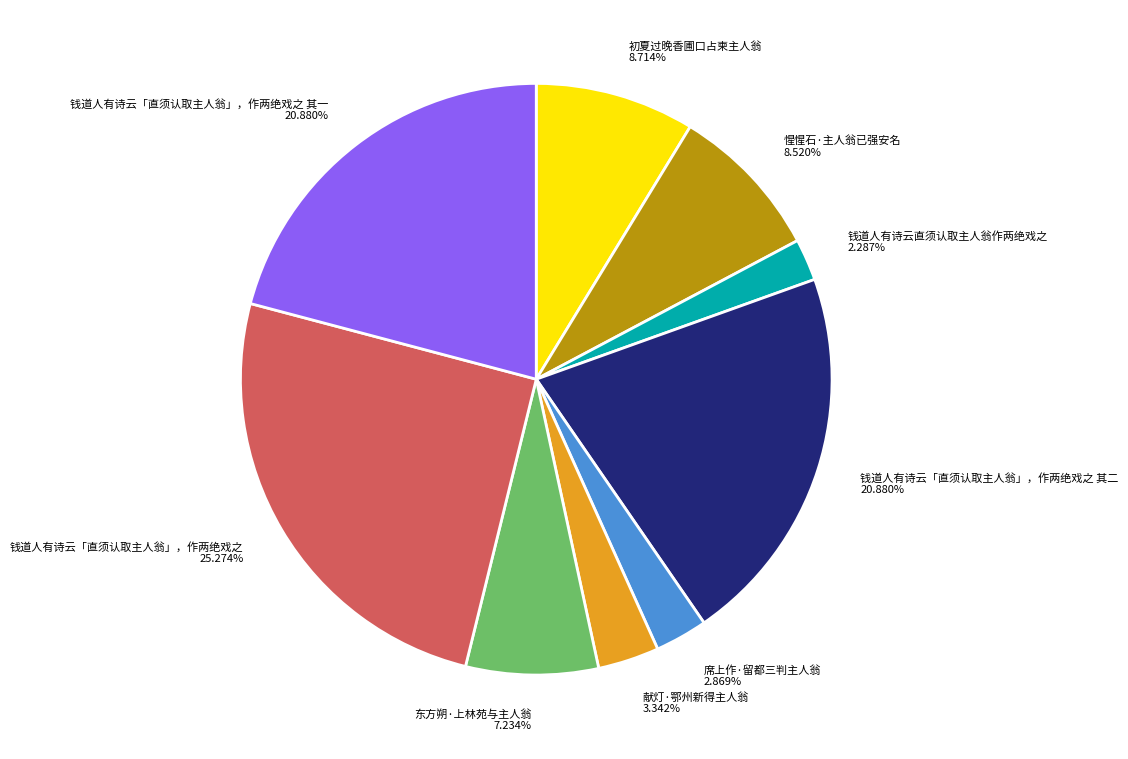

Approximately how many times larger is the value at 惺惺石·主人翁已强安名 8.520% compared to 钱道人有诗云「直须认取主人翁」，作两绝戏之 25.274%?

0.3